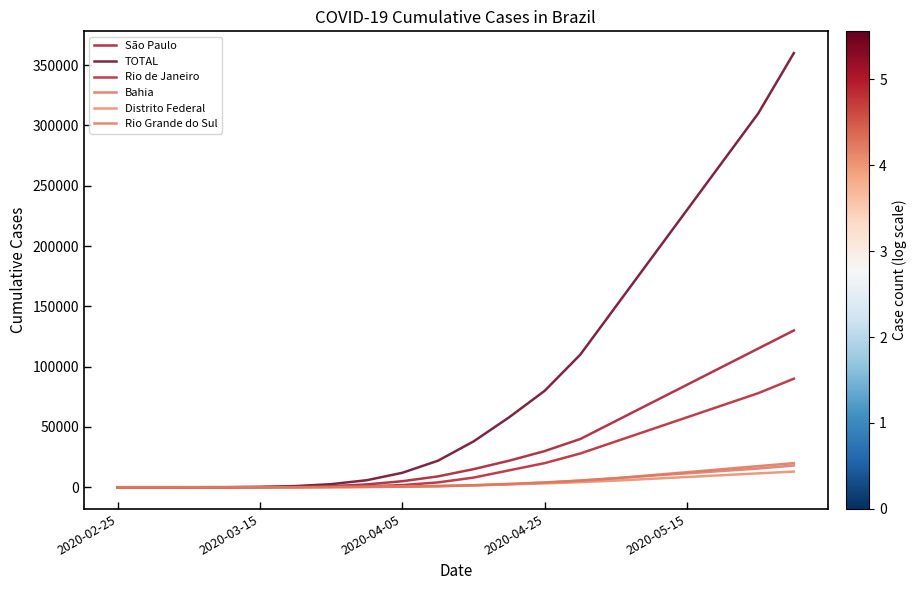

Rank the series by their maximum value, from lowest to highest.

Distrito Federal, Rio Grande do Sul, Bahia, Rio de Janeiro, São Paulo, TOTAL